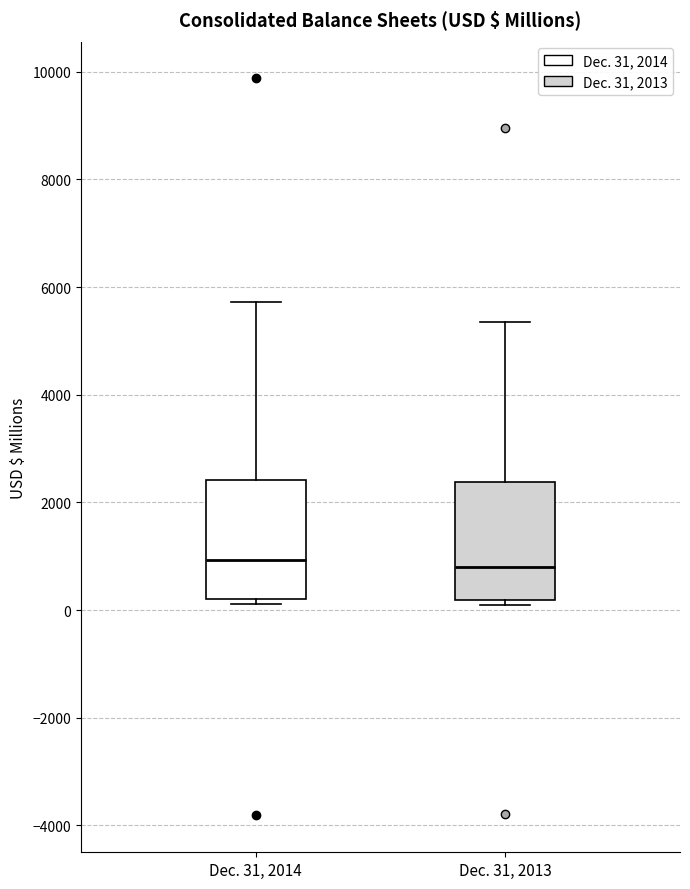

Where is the lower edge of the box for Dec. 31, 2013 on the y-axis? The values are not printed on the chart, so give them approximately, as read against the axis.

200